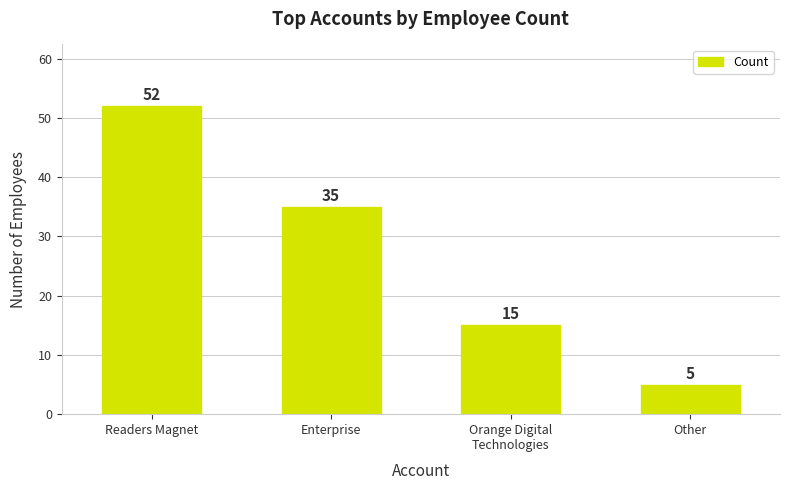

Reading left to right, list all the values displayed in this chart.

Readers Magnet=52	Enterprise=35	Orange Digital
Technologies=15	Other=5